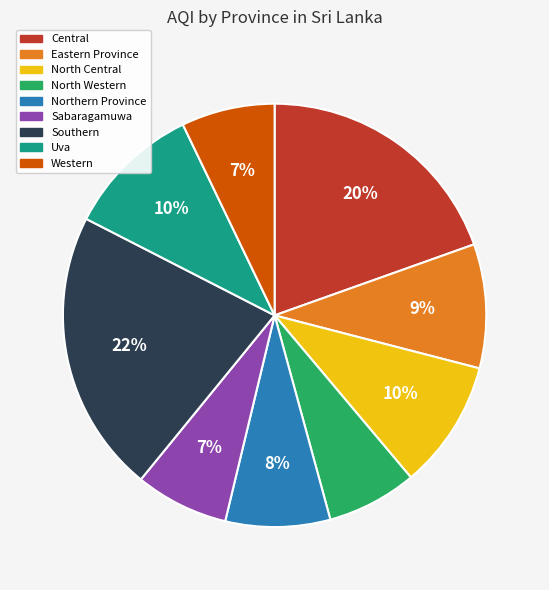

Which has a higher value, North Western or Northern Province?

Northern Province